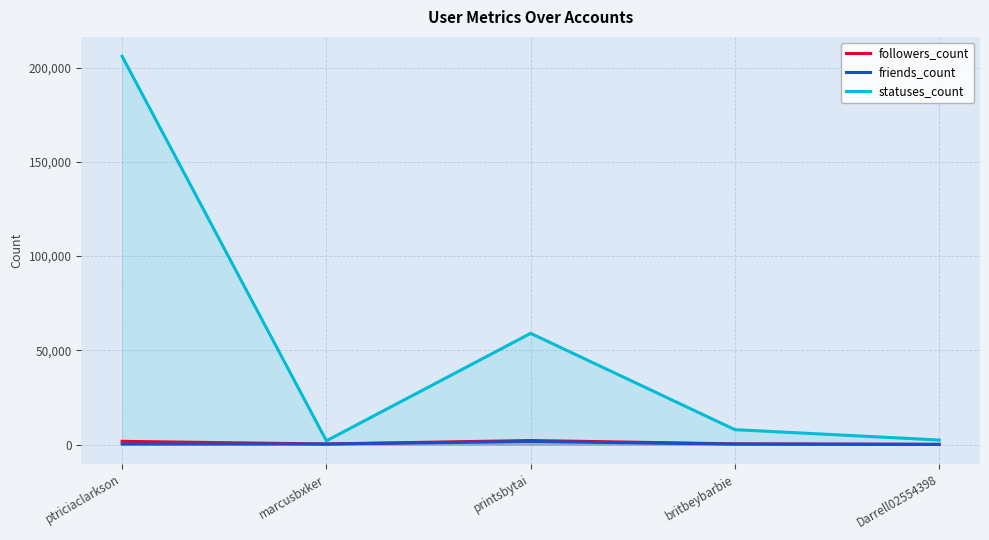

At printsbytai, list the series in order from largest to smallest.

statuses_count, followers_count, friends_count